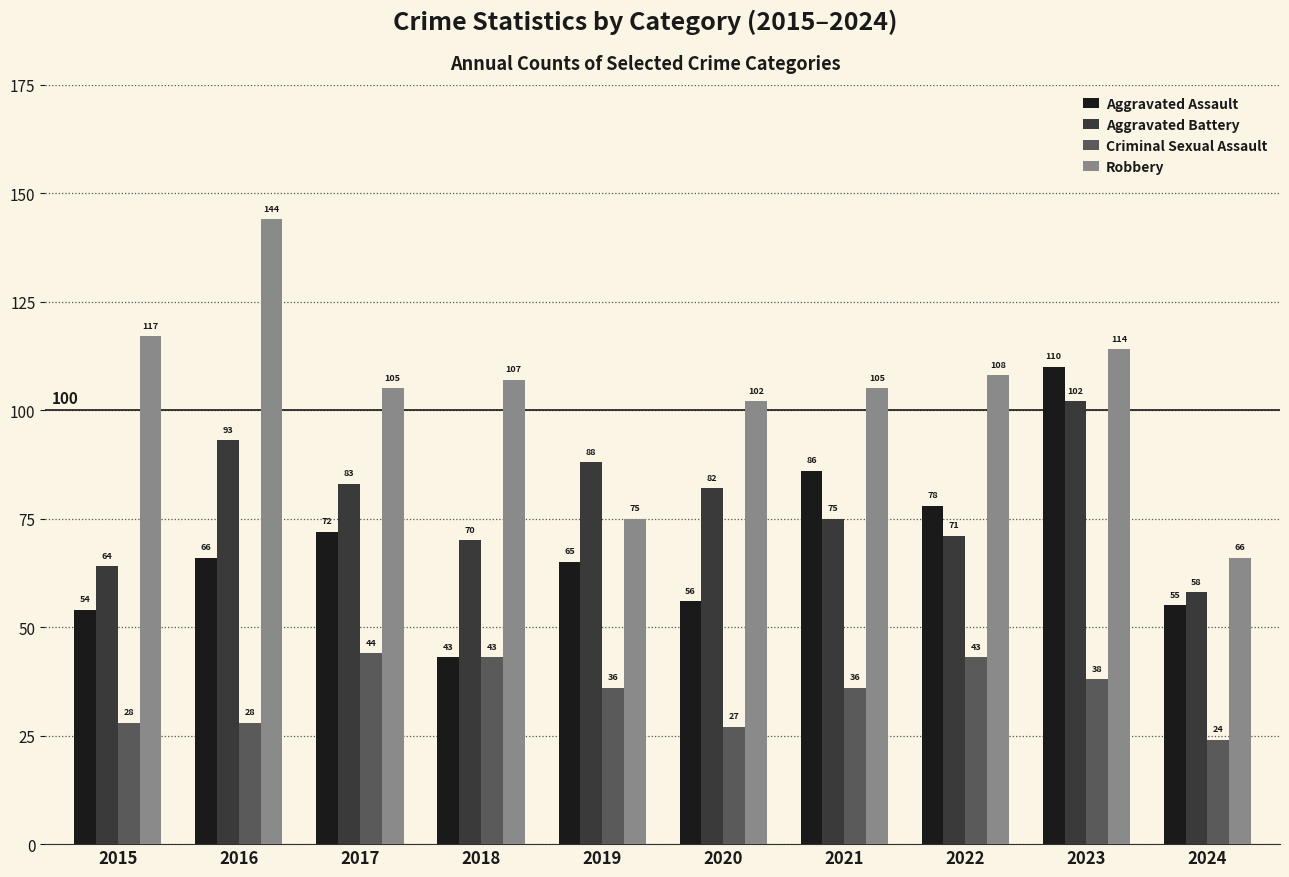

List the labels in order of Aggravated Assault value, largest first.

2023, 2021, 2022, 2017, 2016, 2019, 2020, 2024, 2015, 2018